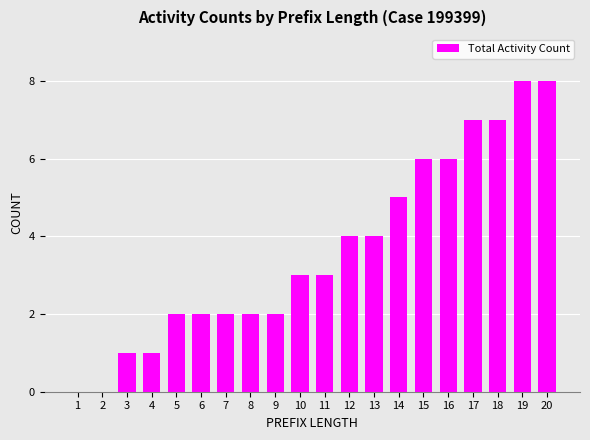

Between 1 and 8, which is larger?

8